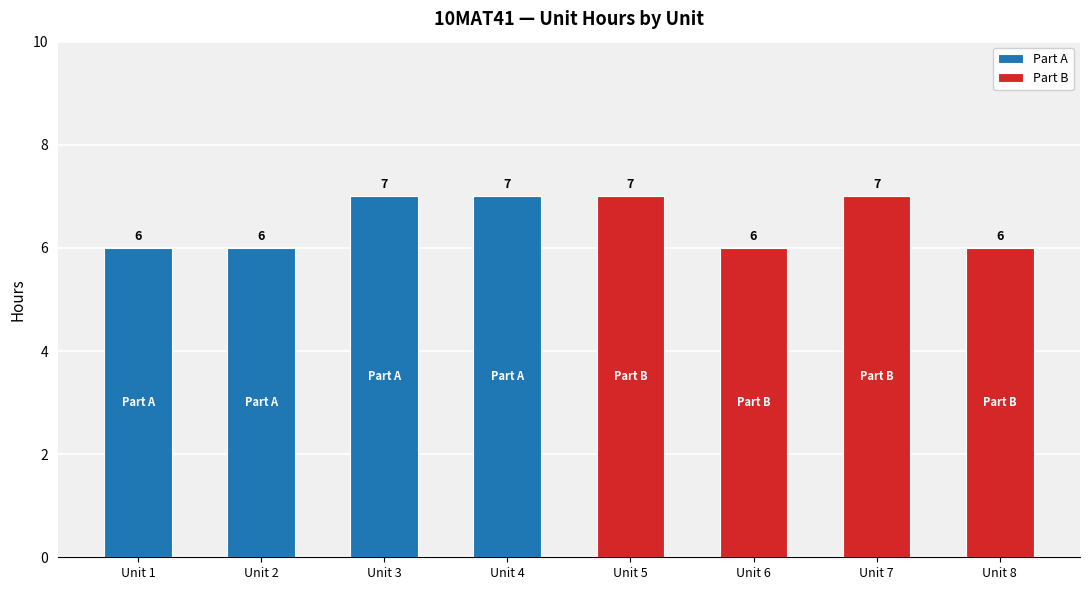

What is the difference between the values at Unit 4
Complex
Variables 2 and Unit 6
Probability
Theory 1?

1